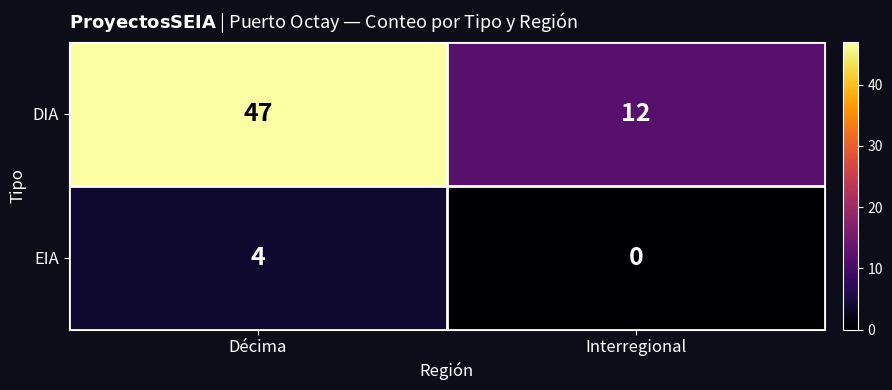

What is the sum of all DIA values?

59